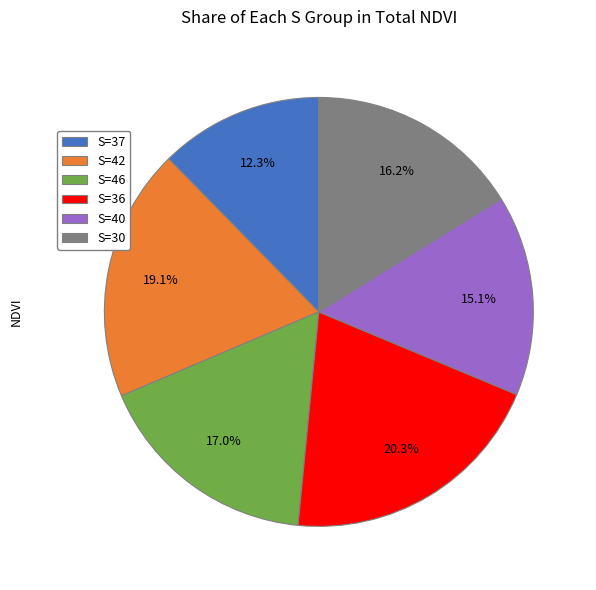

What is the smallest slice in the pie chart?

S=37